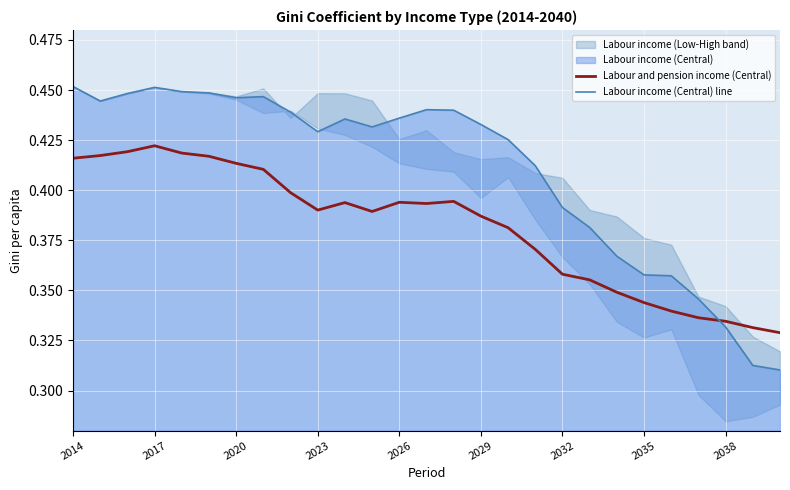

Is it true that Labour and pension income (Central) equals 0.4 at 14?

True